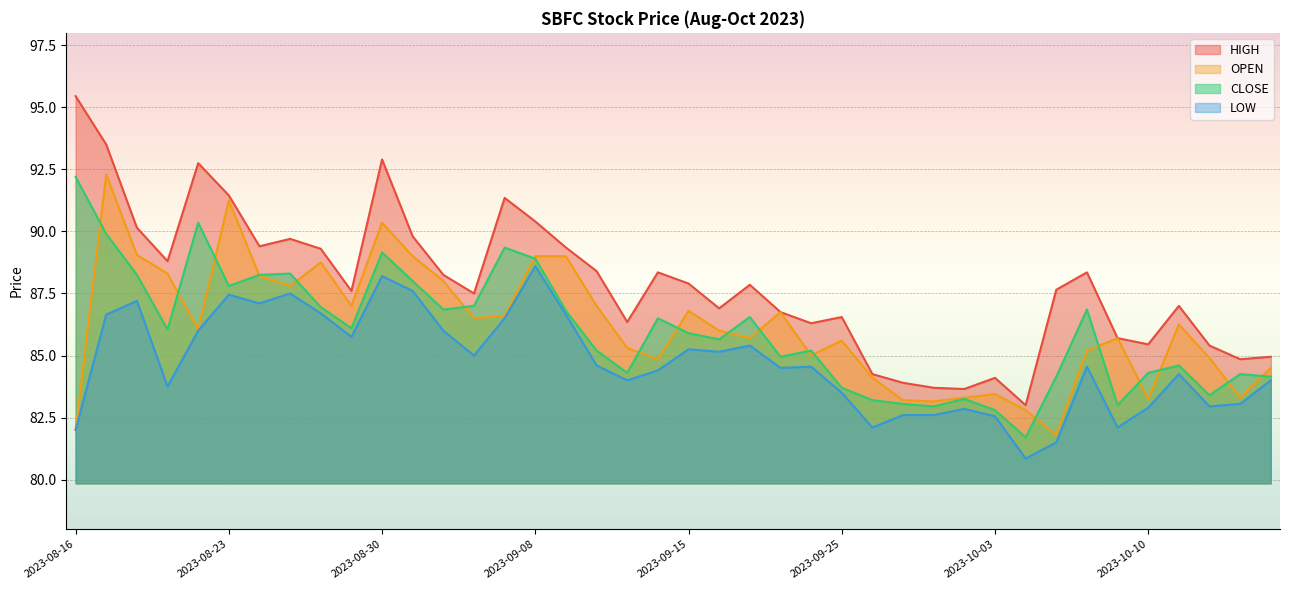

What position from the right is 2023-08-31?

29